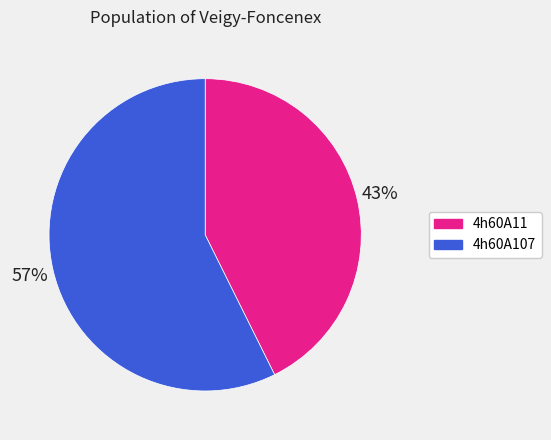

Which has a higher value, 4h60A107 or 4h60A11?

4h60A107